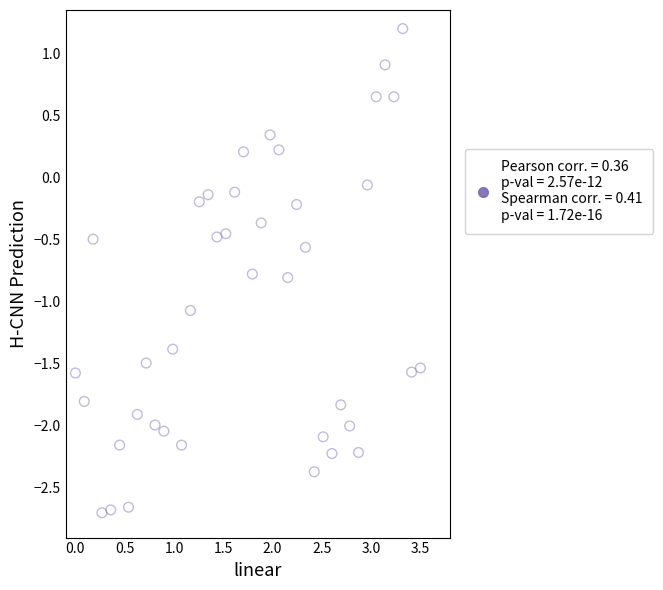

What is the range of Y values (max minus min)?

3.9